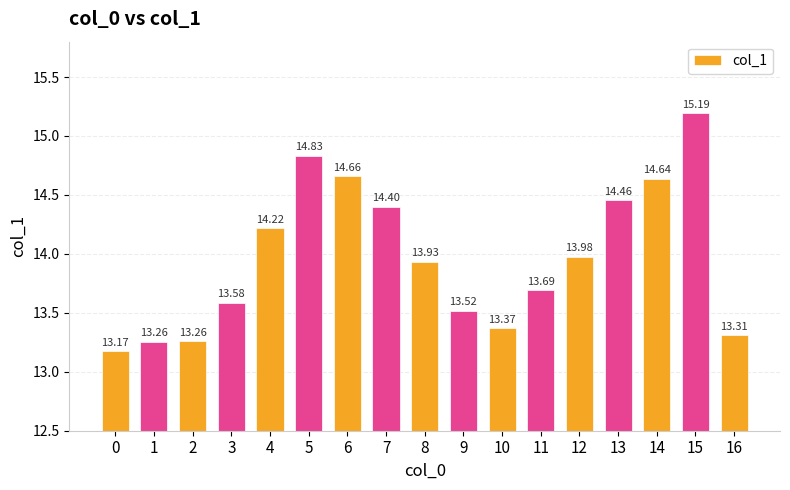

Where is the data nearest to the value 14?

12